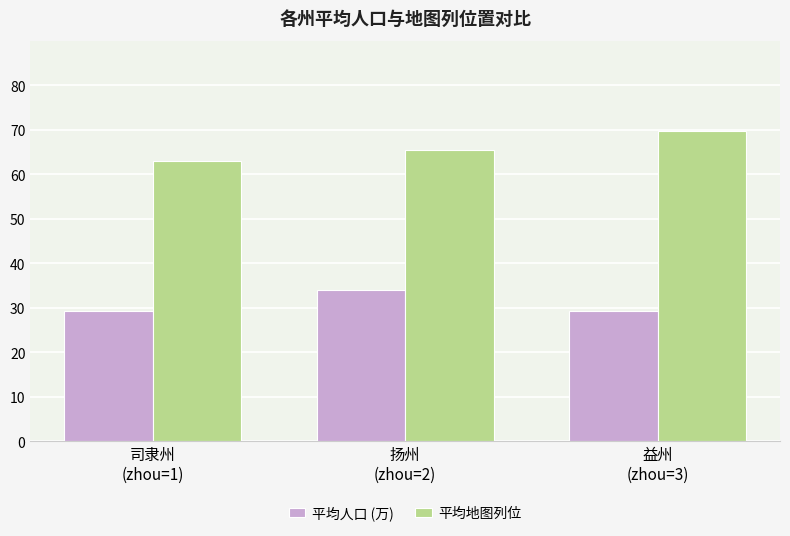

How many groups of bars are there?

3